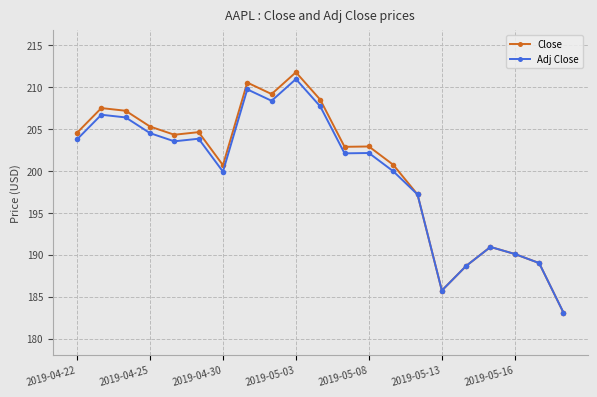

What is the greatest value displayed?

211.8